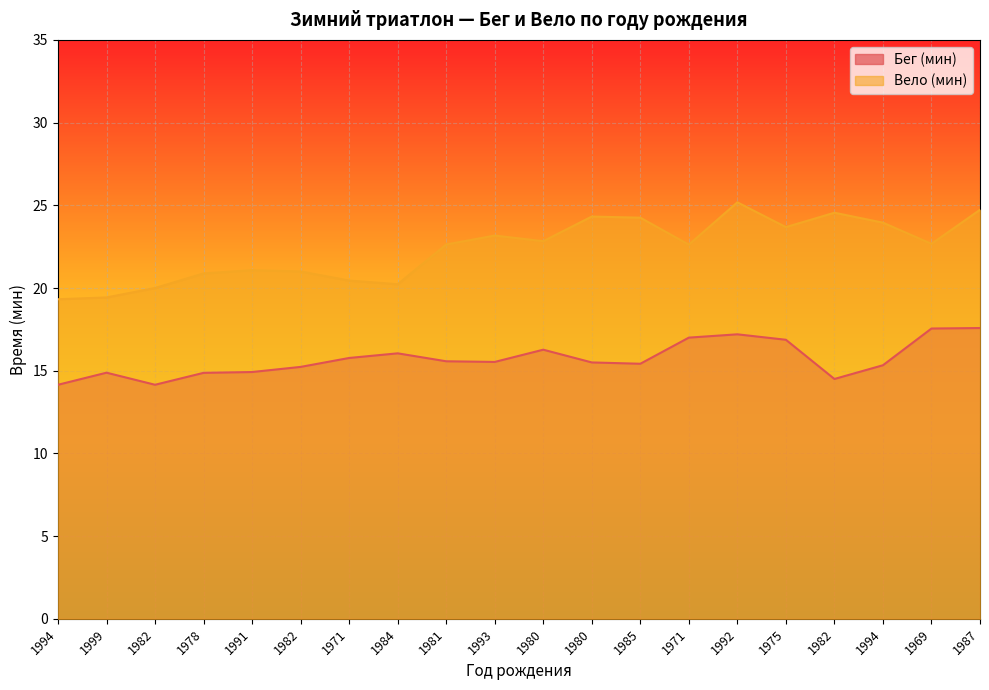

What is the difference between the Бег (мин) values at 1975 and 1994?

1.5